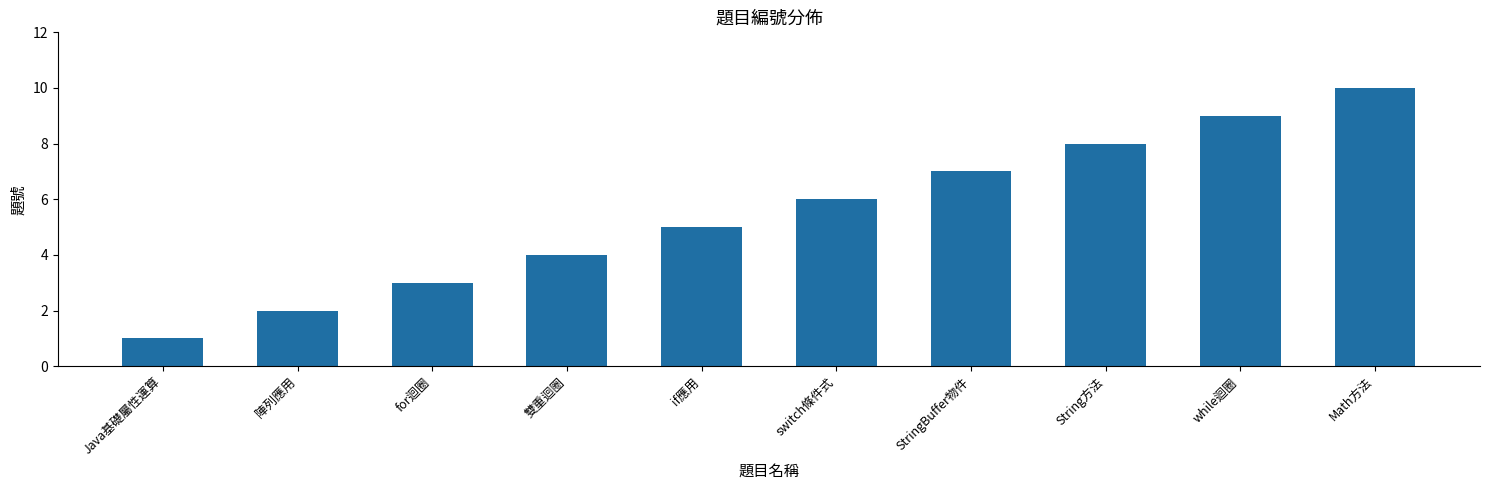

What is the ratio of the value at 雙重迴圈 to the value at while迴圈?

0.4